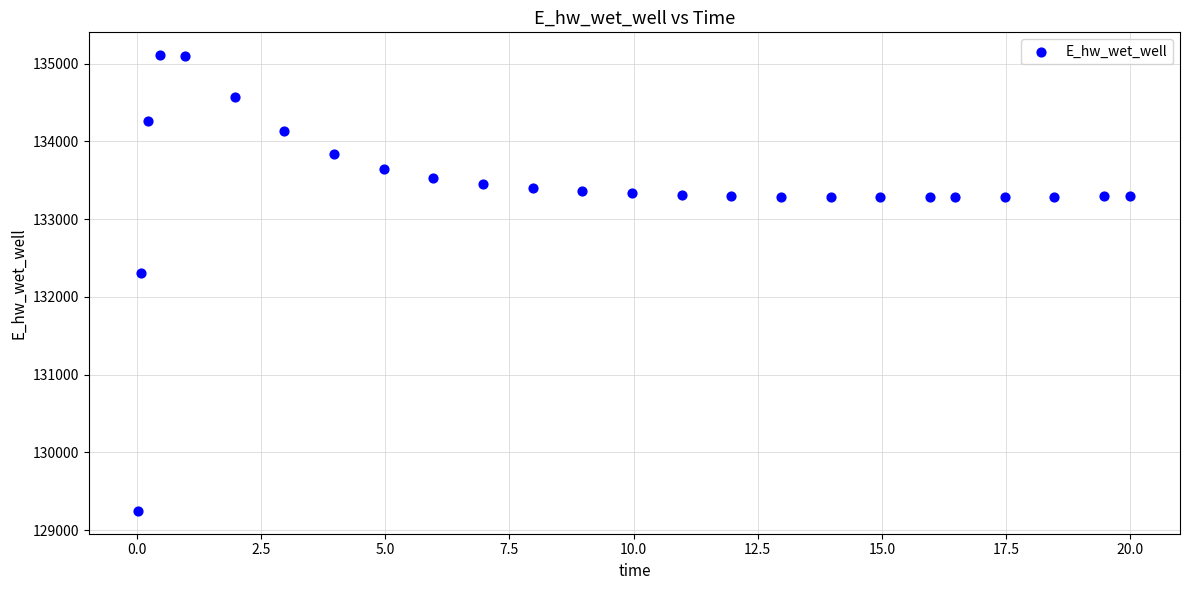

What is the range of Y values (max minus min)?

5859.0